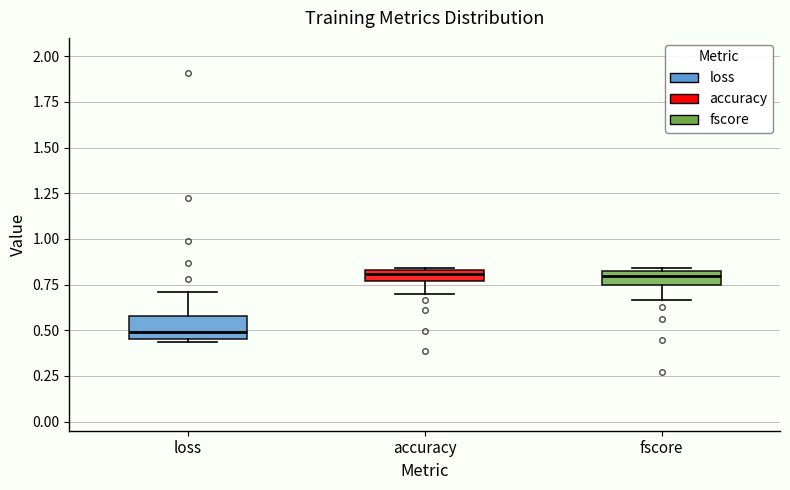

Comparing the boxes themselves (not the whiskers), which one is the tallest?

loss